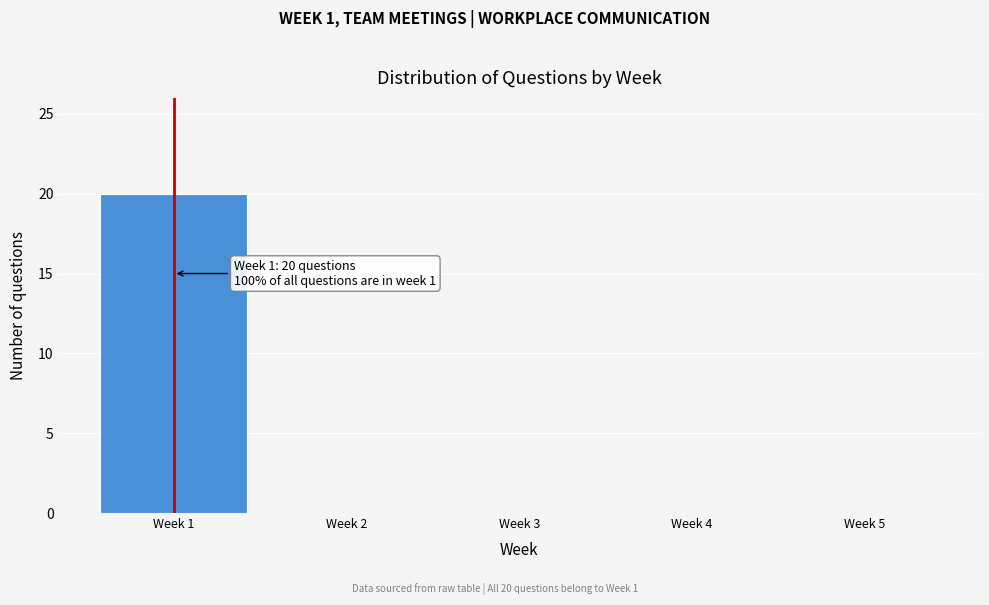

Reading left to right, extract all data points from this chart.

Week 1=20	Week 2=0	Week 3=0	Week 4=0	Week 5=0